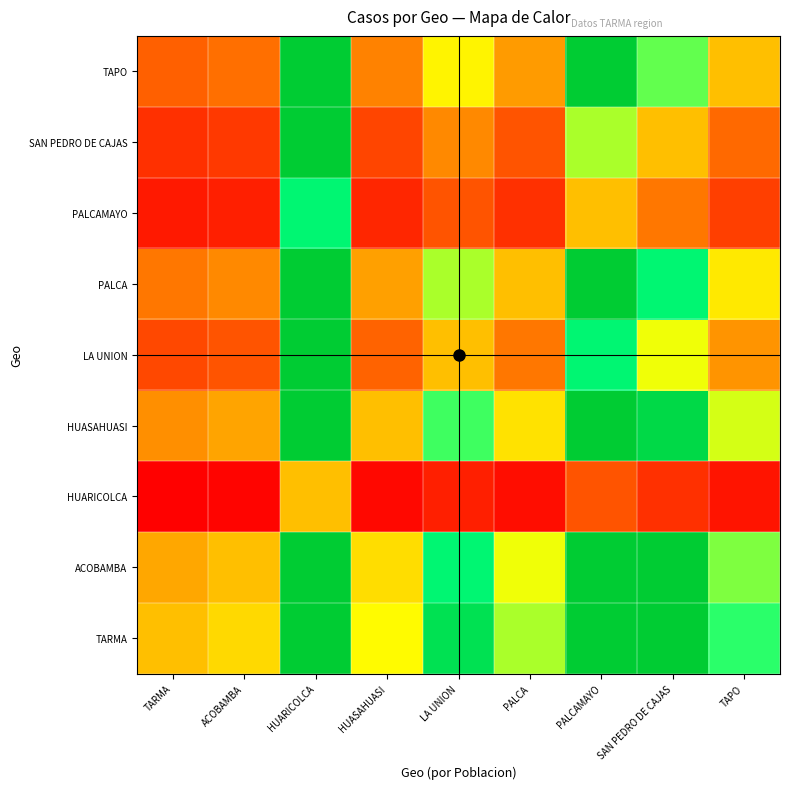

Rank the series at HUASAHUASI from highest to lowest value.

TARMA, ACOBAMBA, HUASAHUASI, PALCA, TAPO, LA UNION, SAN PEDRO DE CAJAS, PALCAMAYO, HUARICOLCA